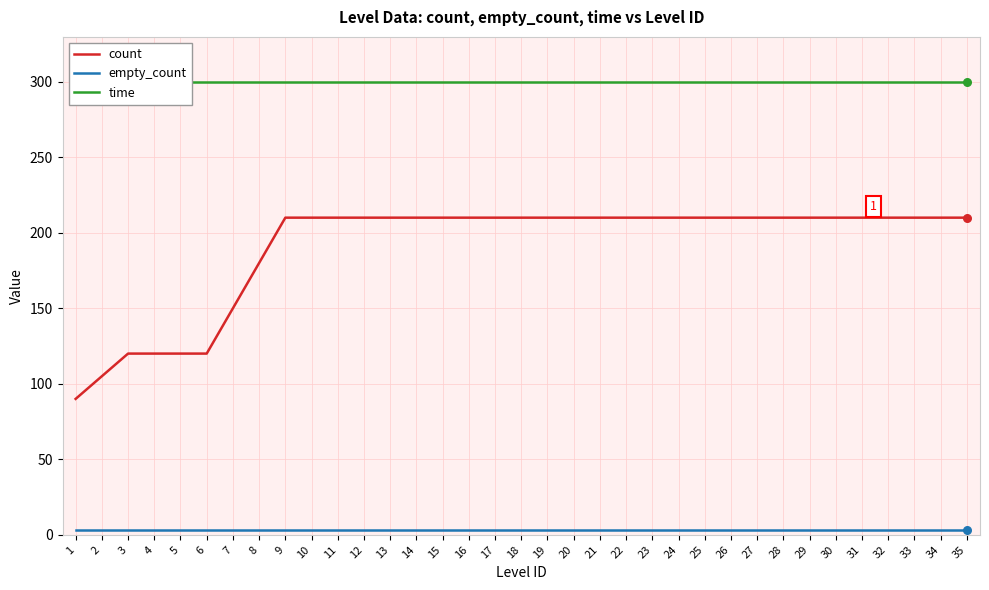

Which series has the largest total across all categories?

time